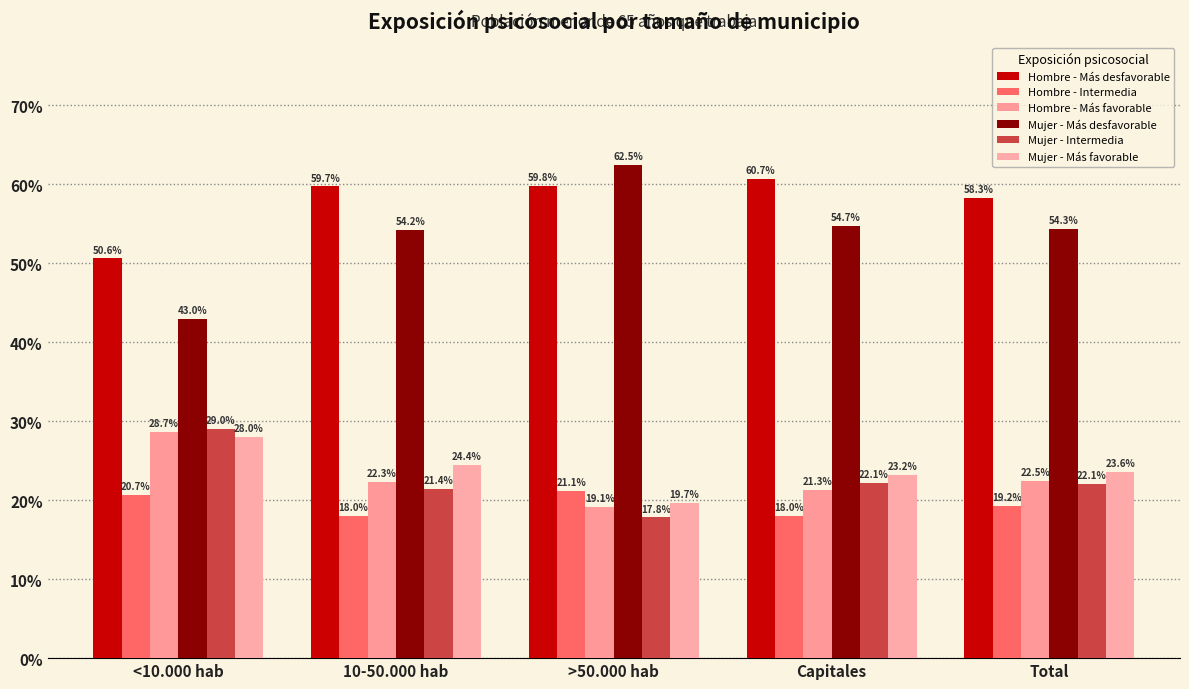

Are the bars grouped side by side (vs. stacked)?

Yes